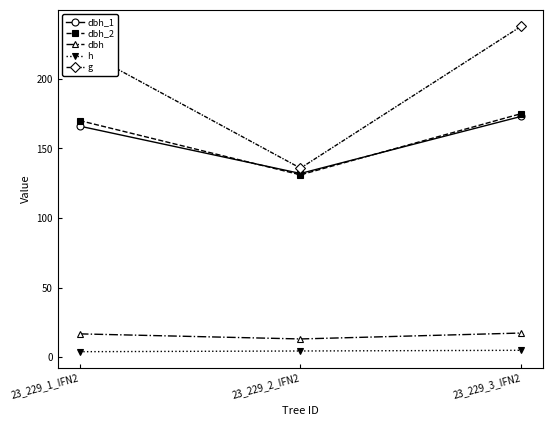

Rank the categories by g value from lowest to highest.

23_229_2_IFN2, 23_229_1_IFN2, 23_229_3_IFN2